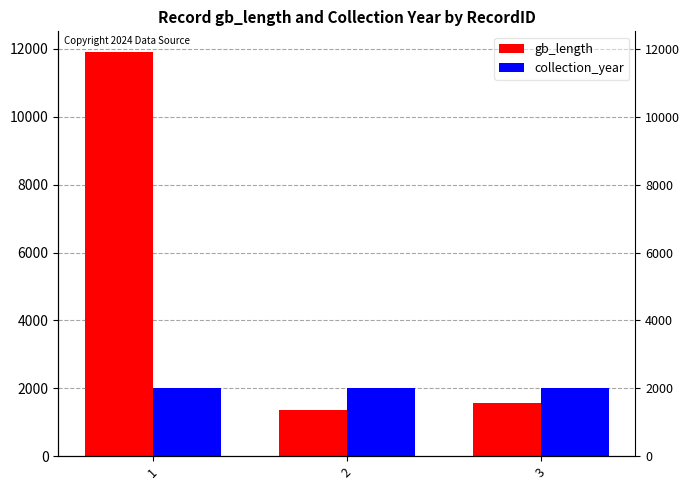

Reading left to right, list all the values displayed in this chart.

gb_length: 1=11922	2=1353	3=1575
collection_year: 1=2011	2=2012	3=2012